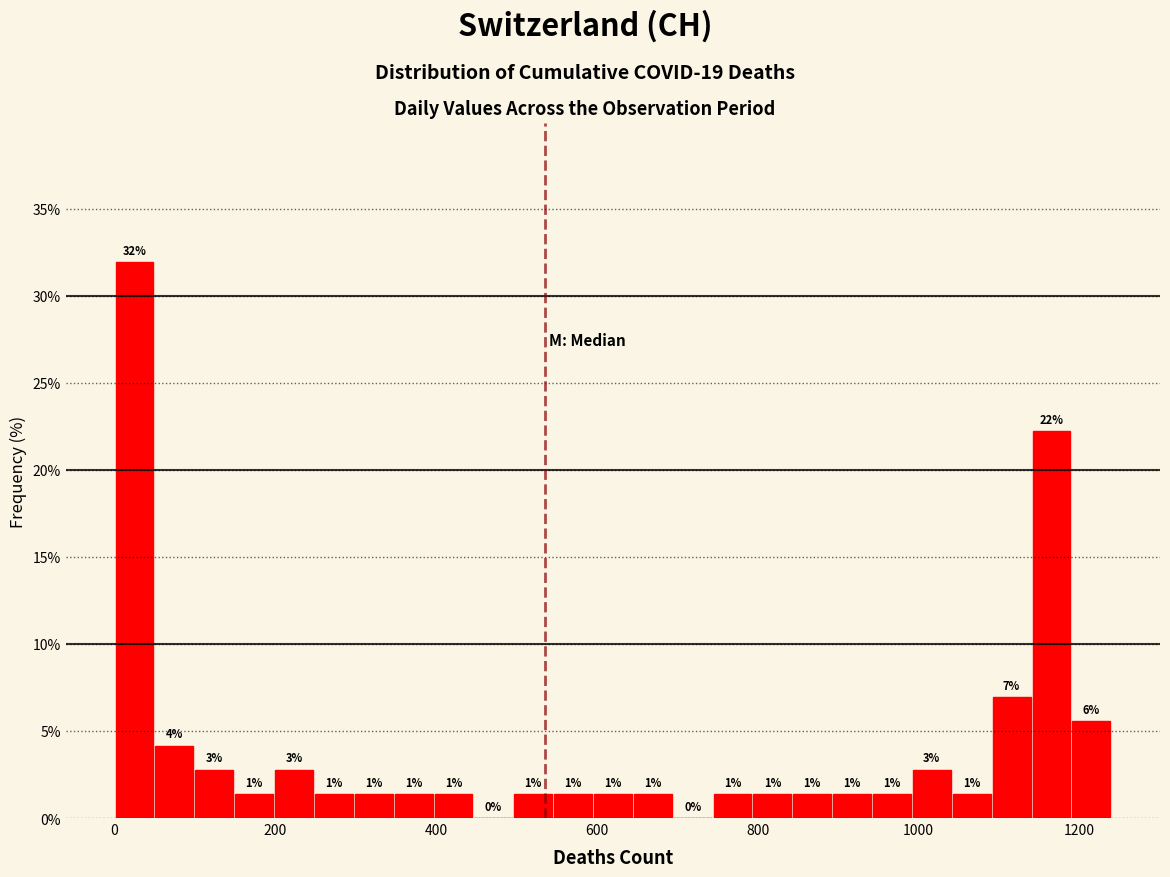

Read against the x-axis, roughly where is the centre of the tallest bar?

20